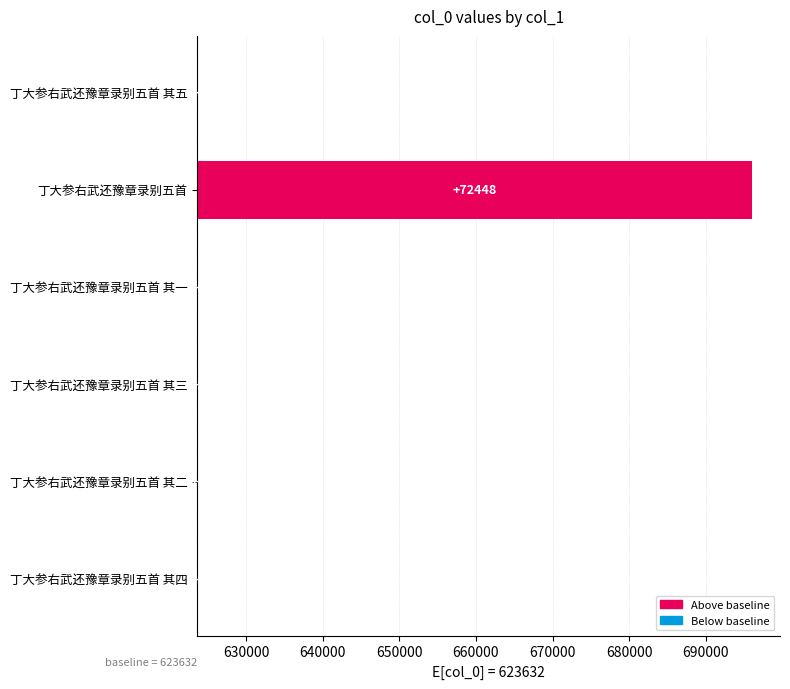

What is the difference between the maximum and second lowest values?

72447